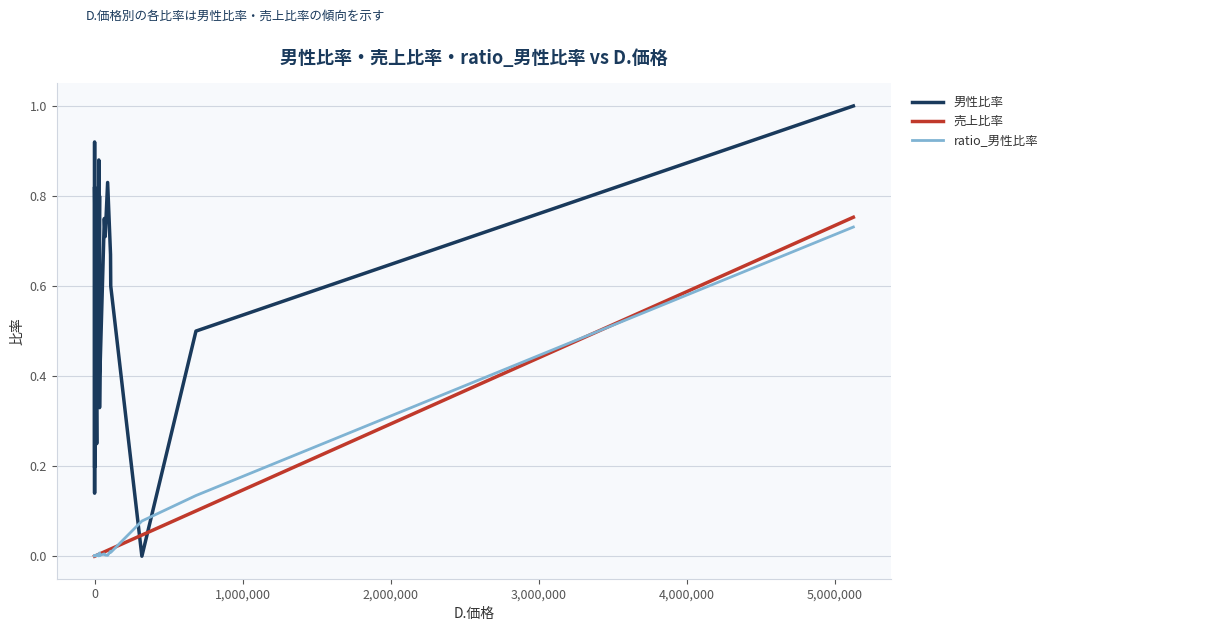

Which series has the widest spread of values?

男性比率